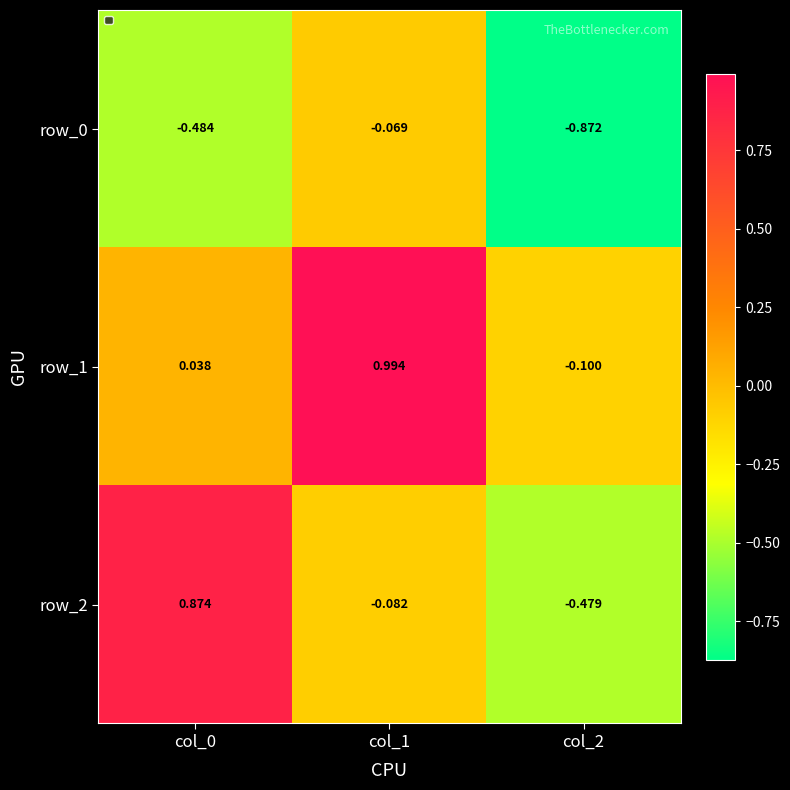

How many positive values does the row_2 series have?

1